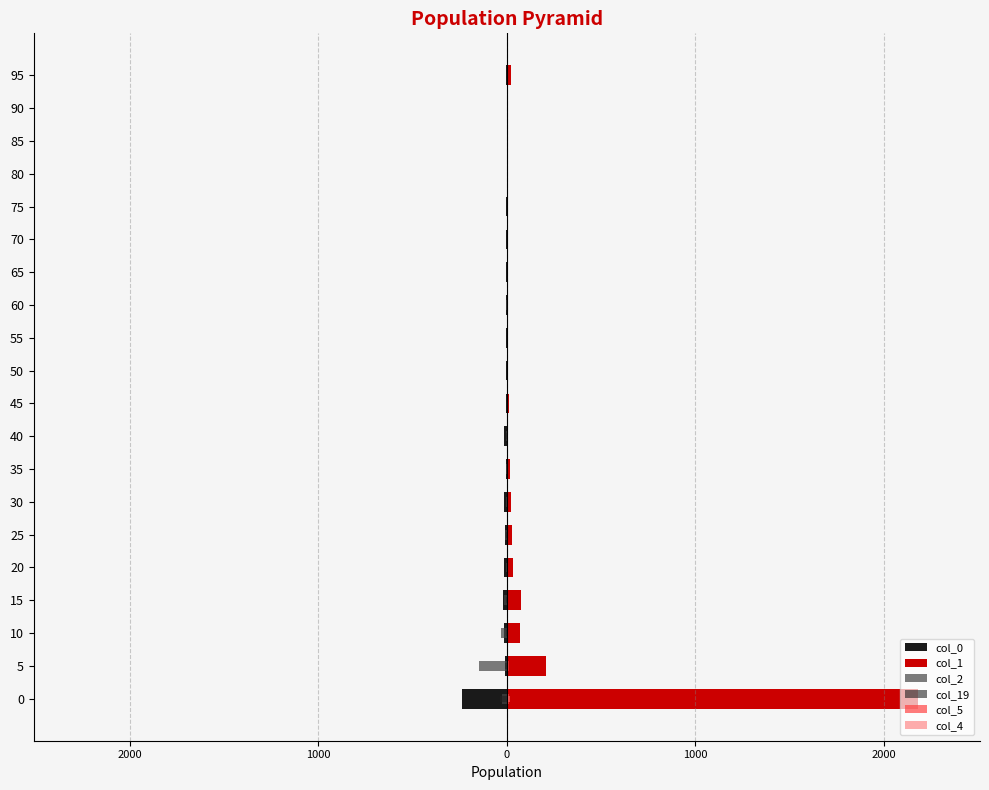

Are the bars grouped side by side (vs. stacked)?

Yes